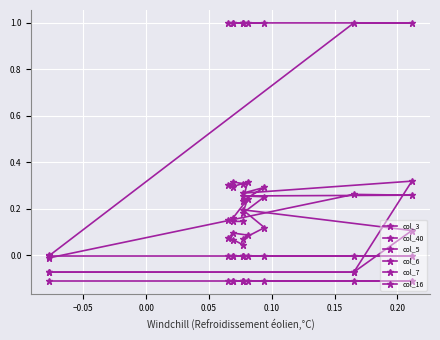

The value of col_3 at 0.15 is 0.1. True or false?

False